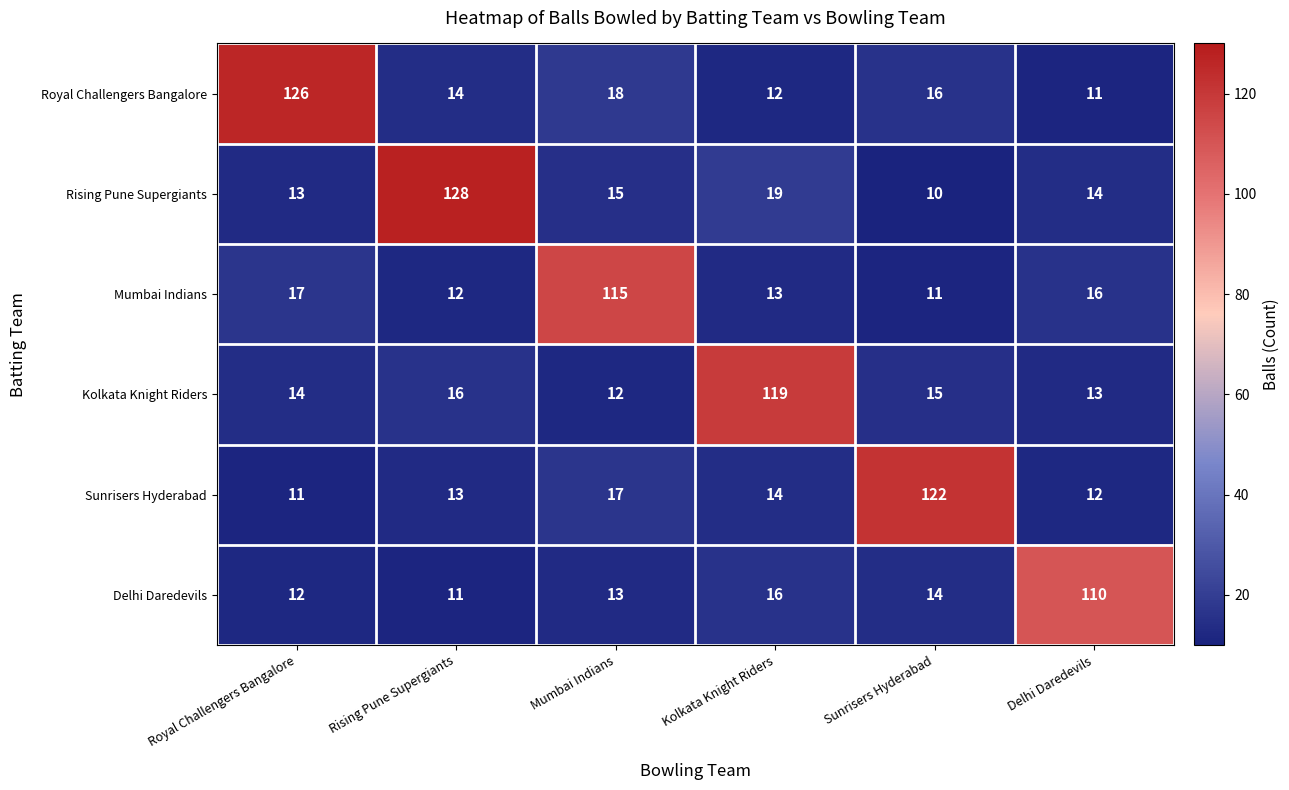

Which series changed the most between Mumbai Indians and Sunrisers Hyderabad?

Sunrisers Hyderabad